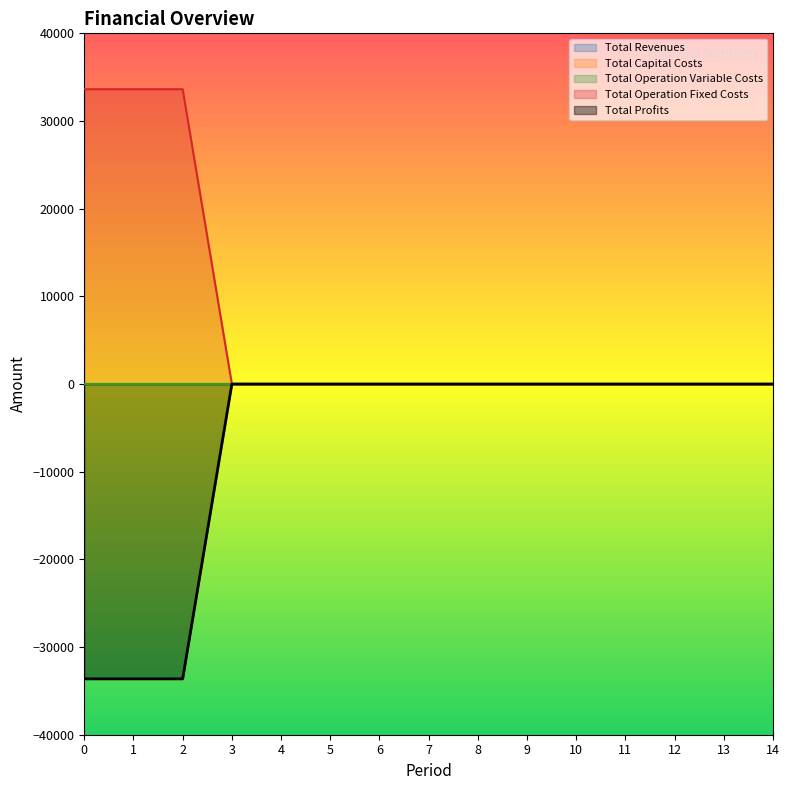

True or false: Total Profits has a value of 0.0 at 8.

True